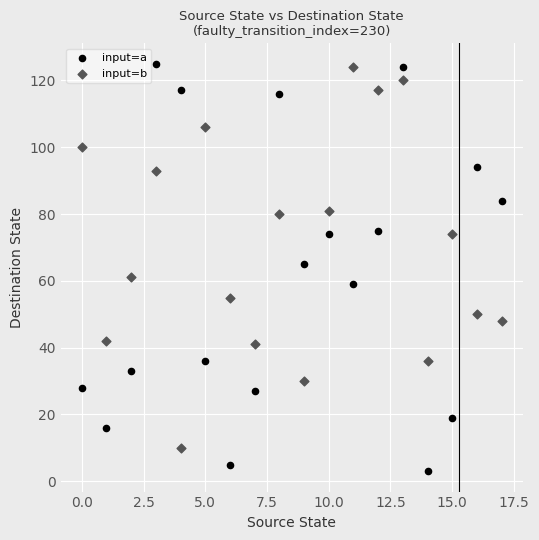

In the input=b series, what Y value is closest to 67?

61